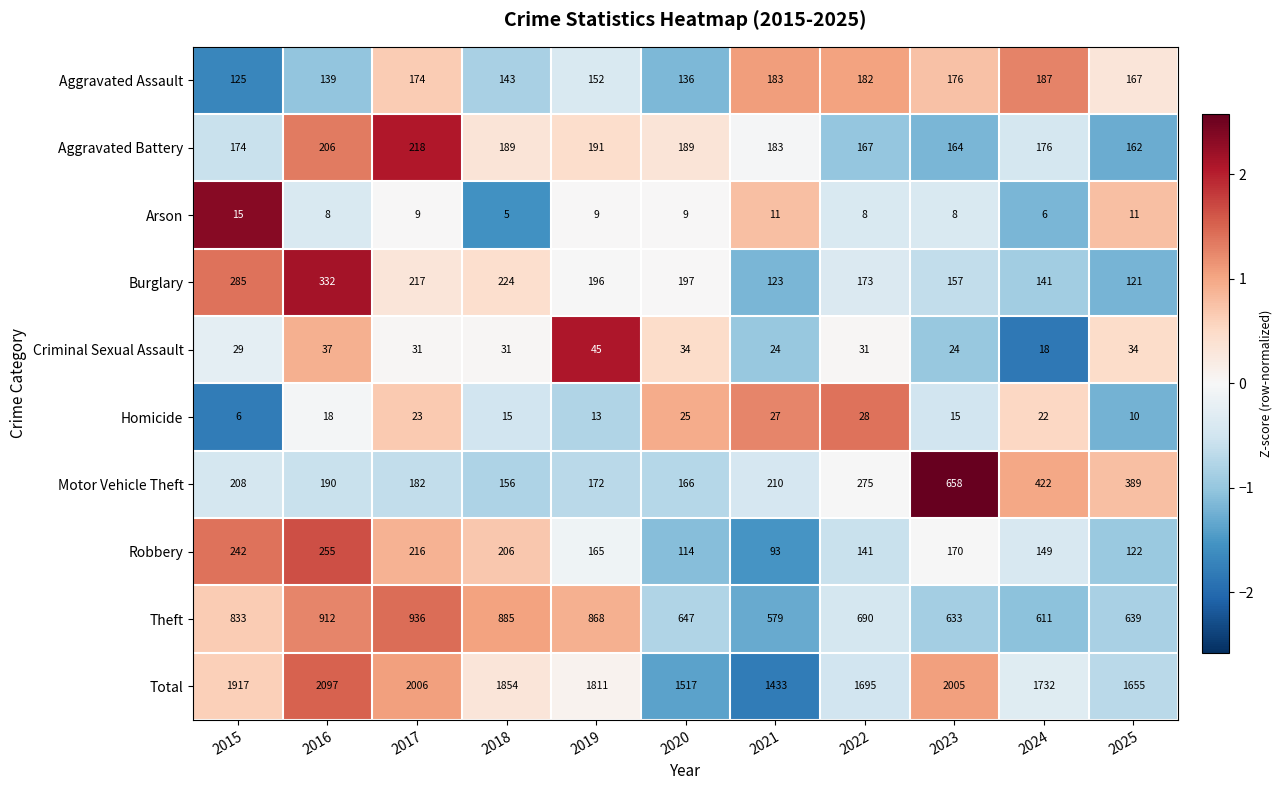

Which category has the lowest value across all series?

2018